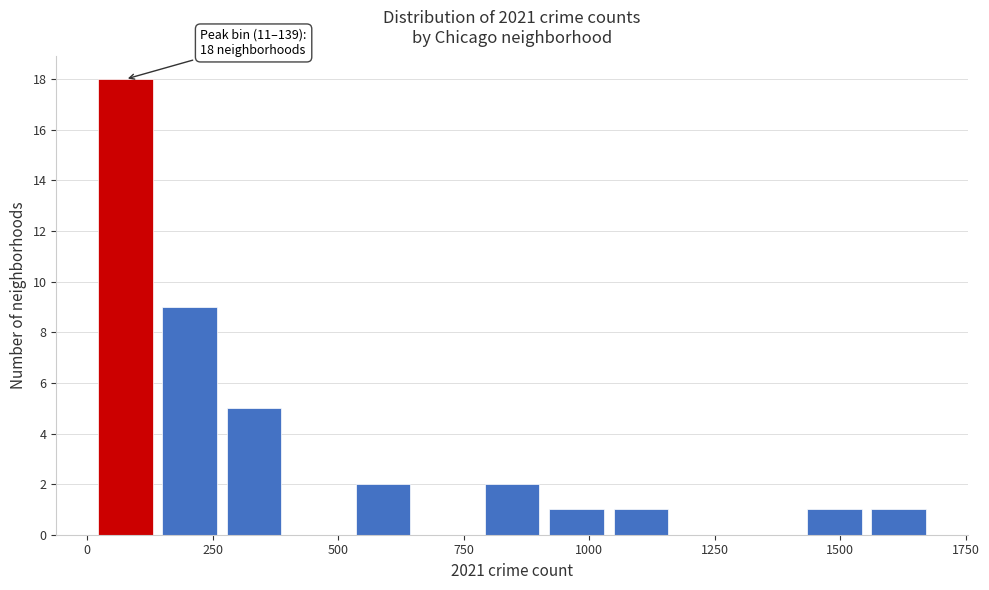

Read against the x-axis, roughly where is the centre of the tallest bar?

100